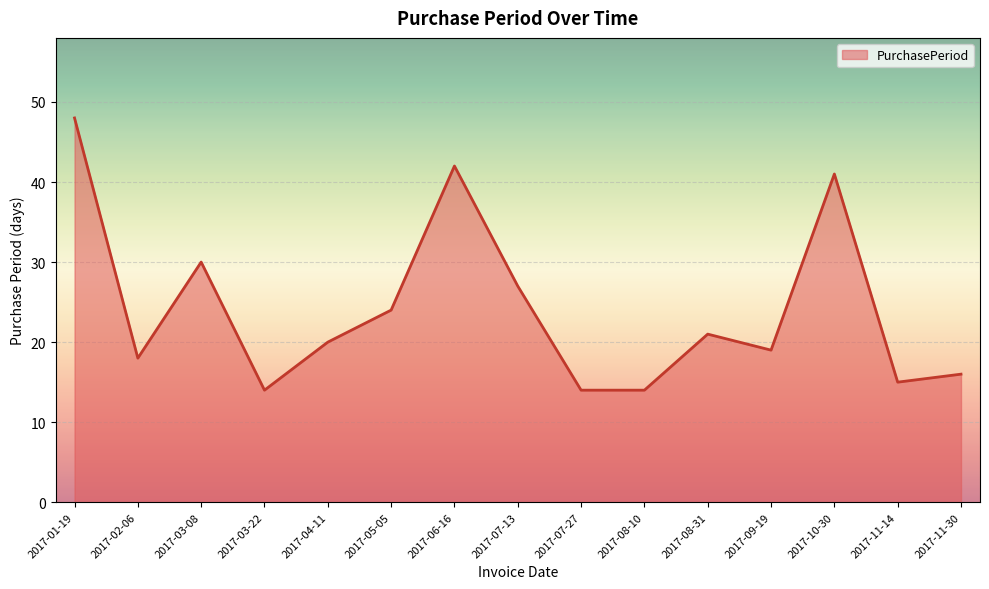

How many interior local peaks (higher than both neighbors) does the data have?

4